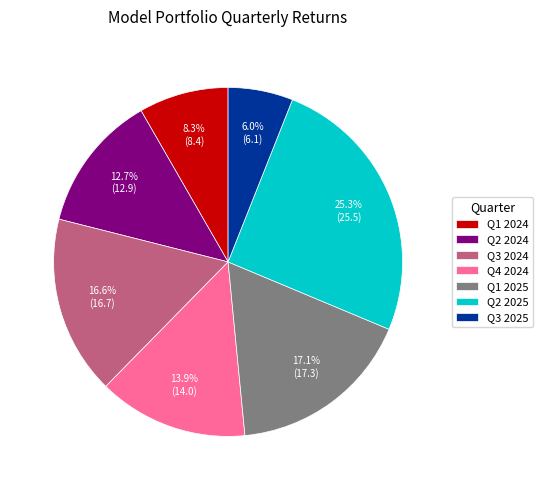

How much of the chart is everything except Q1 2024?

91.7%